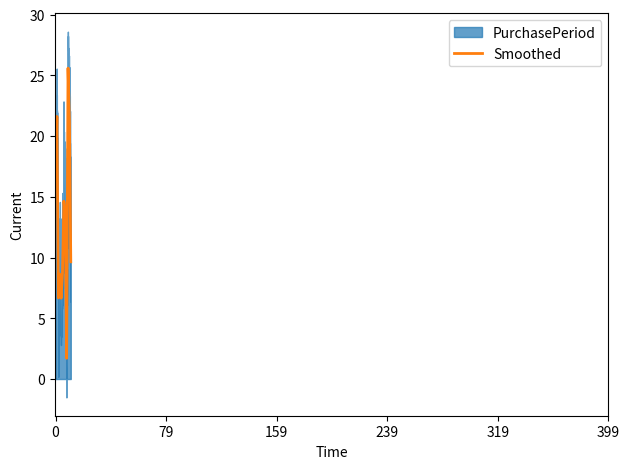

What is the maximum value for Smoothed?

25.6